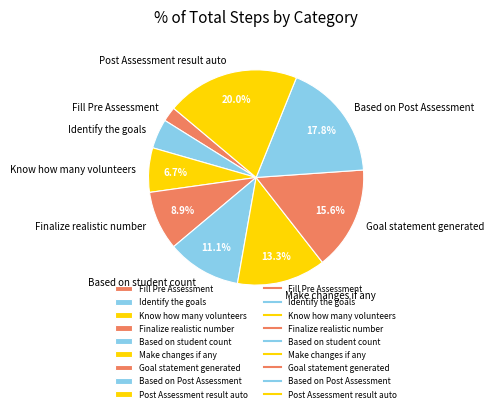

How many segments does this pie chart have?

9